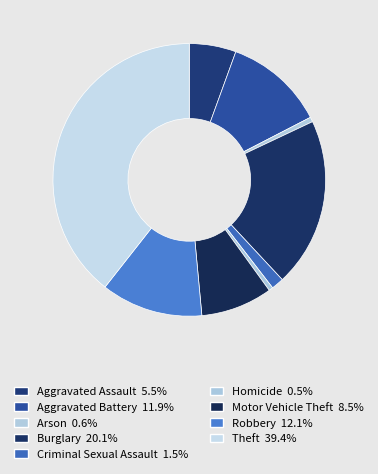

Is it true that Aggravated Assault is 6% of the pie?

True